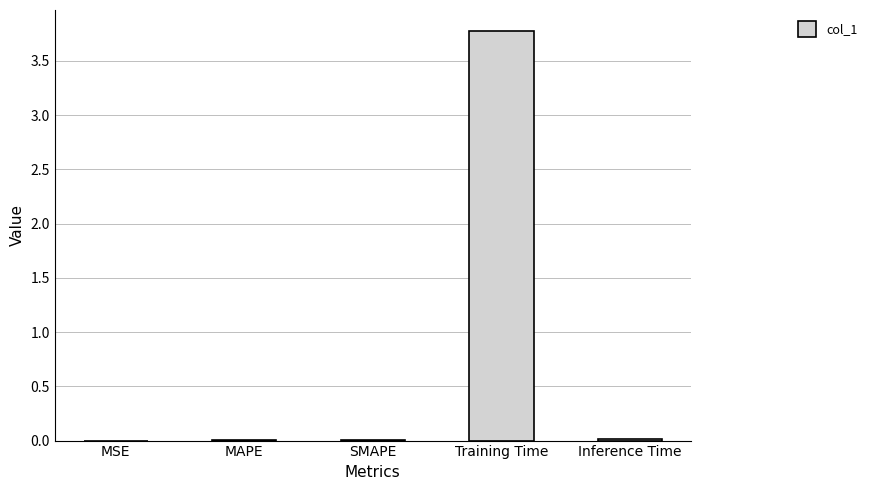

What is the difference between the values at Training Time and SMAPE?

3.8